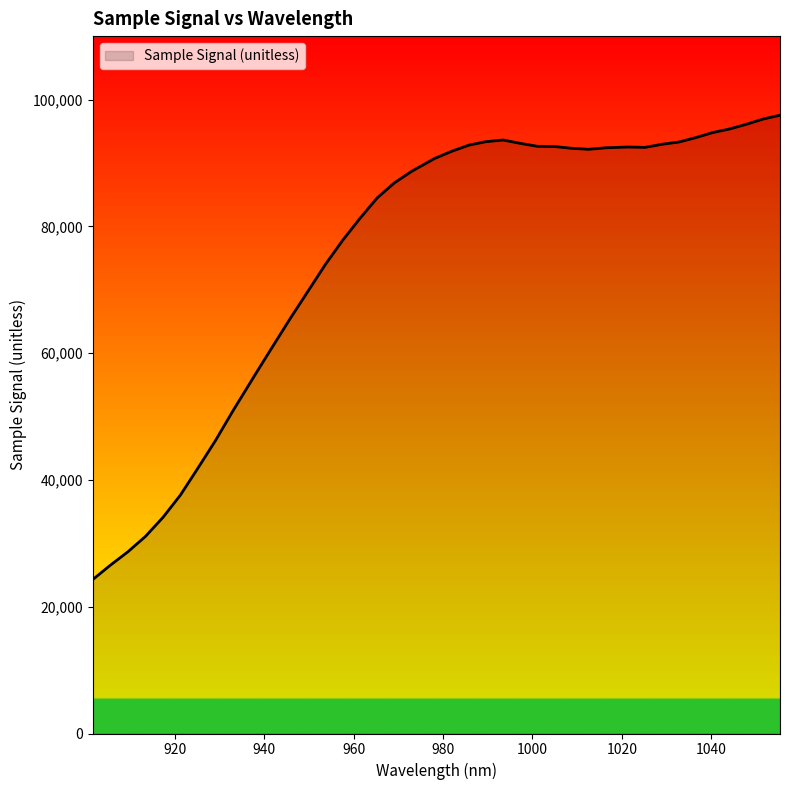

What is the minimum value shown in the chart?

24296